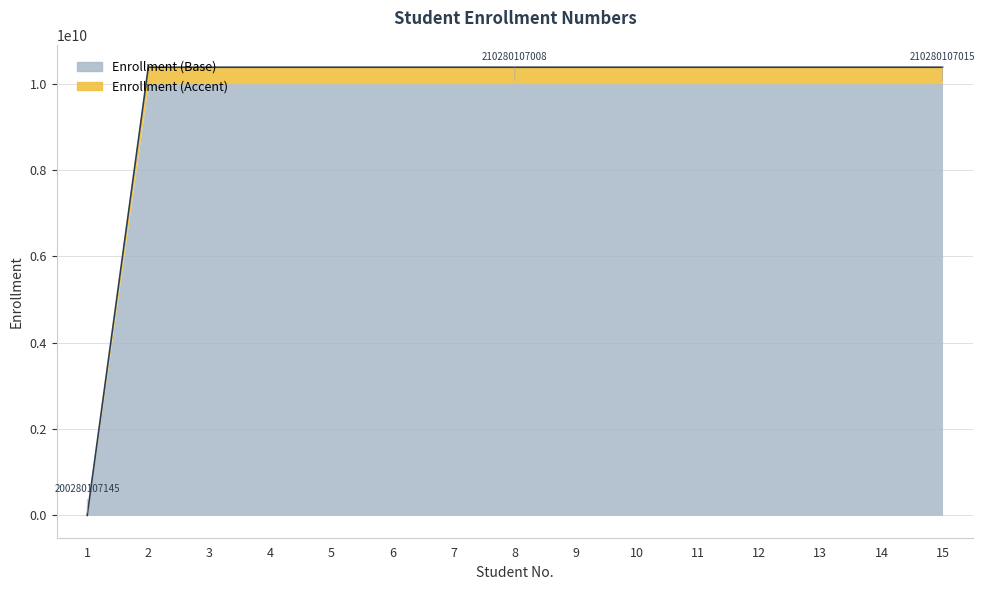

List the labels in order of value, smallest first.

1, 2, 3, 4, 5, 6, 7, 8, 9, 10, 11, 12, 13, 14, 15